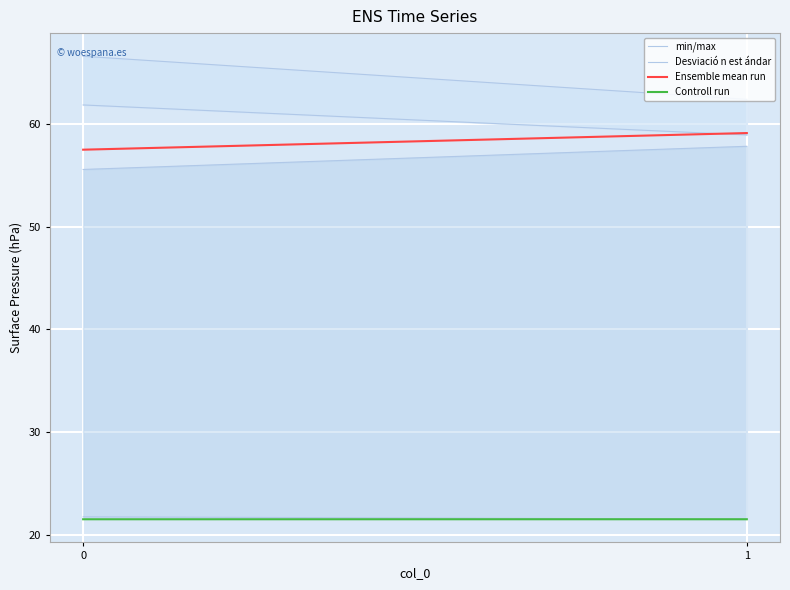

What is the maximum value for Ensemble mean run?

59.1